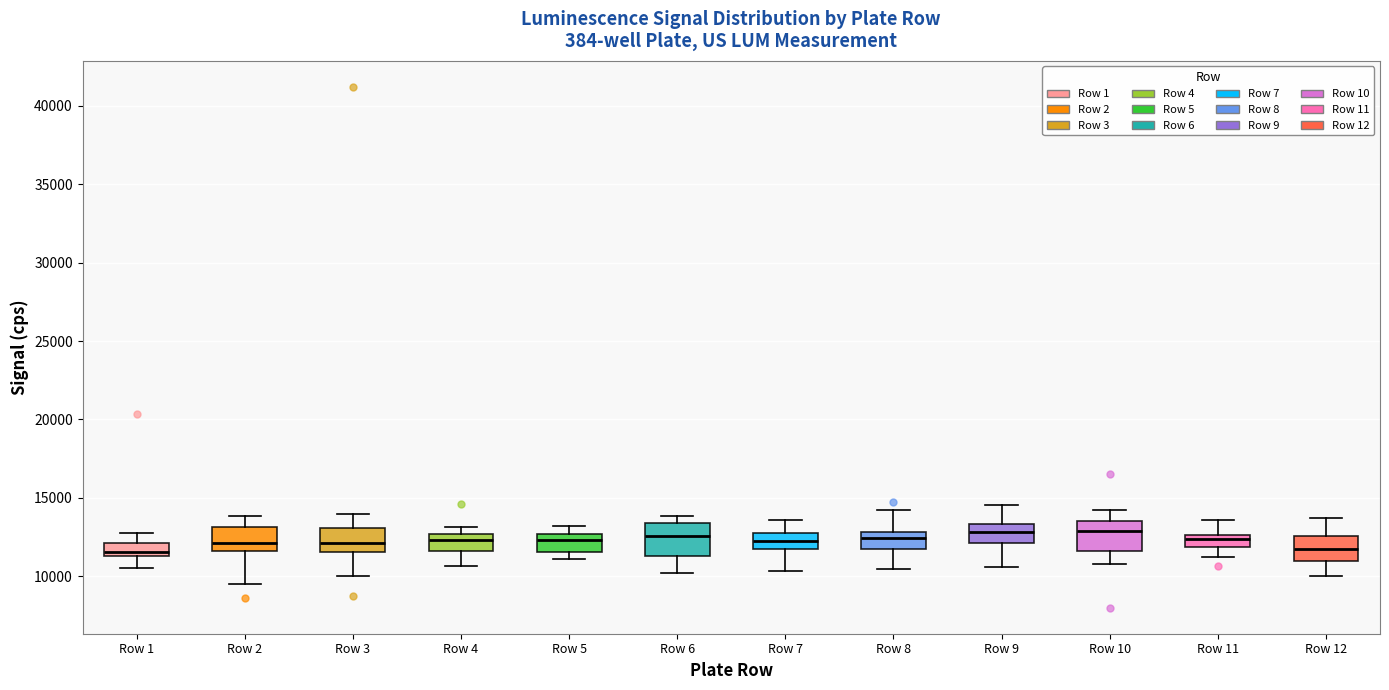

Reading left to right, transcribe this box plot: for each box, give where its median line is, the range the box spans, and where its two whiskers end, as read against the y-axis. The values are not printed on the chart, so give them approximately, as read against the axis.

Row 1: median 11500 (just above the box's lower edge), box 11500 to 12000, whiskers 10500 to 13000
Row 2: median 12000, box 11500 to 13000, whiskers 9500 to 14000
Row 3: median 12000, box 11500 to 13000, whiskers 10000 to 14000
Row 4: median 12500 (inside the box), box 11500 to 12500, whiskers 10500 to 13000
Row 5: median 12500 (just below the box's upper edge), box 11500 to 12500, whiskers 11000 to 13000
Row 6: median 12500, box 11500 to 13500, whiskers 10000 to 14000
Row 7: median 12500, box 11500 to 13000, whiskers 10500 to 13500
Row 8: median 12500, box 12000 to 13000, whiskers 10500 to 14000
Row 9: median 13000, box 12000 to 13500, whiskers 10500 to 14500
Row 10: median 13000, box 11500 to 13500, whiskers 11000 to 14000
Row 11: median 12500 (inside the box), box 12000 to 12500, whiskers 11000 to 13500
Row 12: median 11500, box 11000 to 12500, whiskers 10000 to 13500